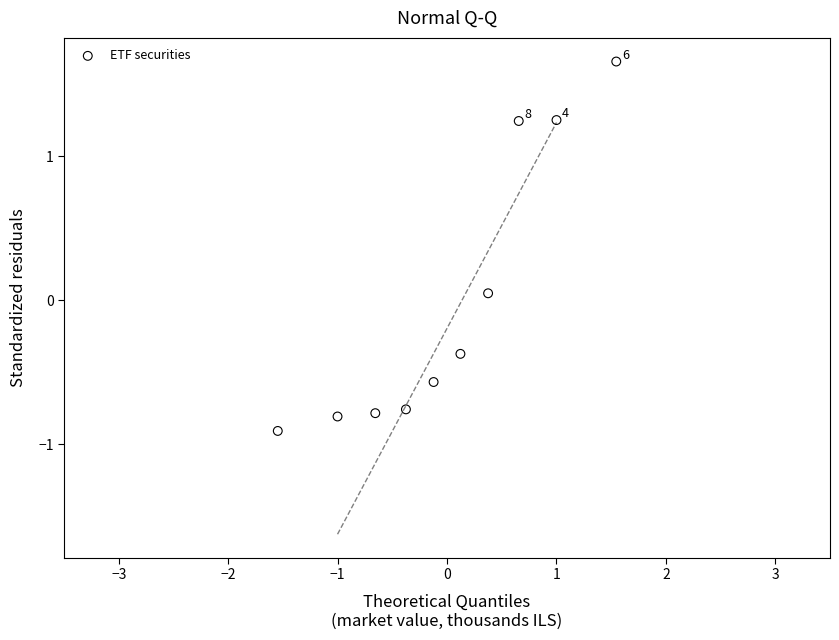

What is the range of X values (max minus min)?

3.1